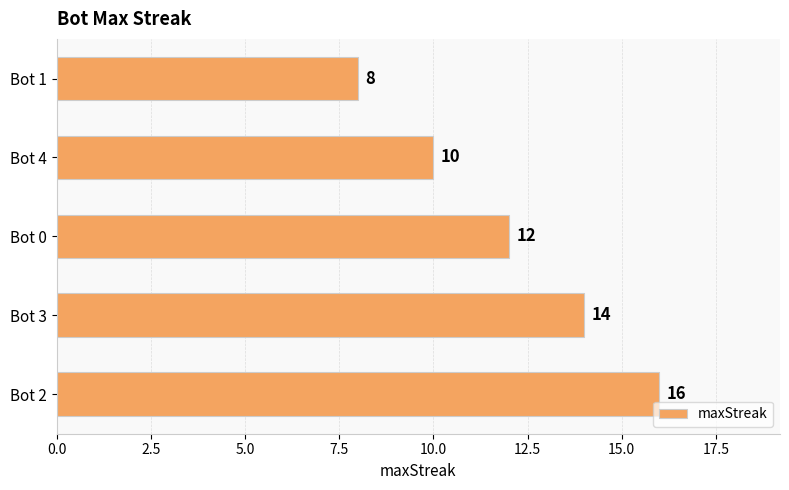

What is the average value?

12